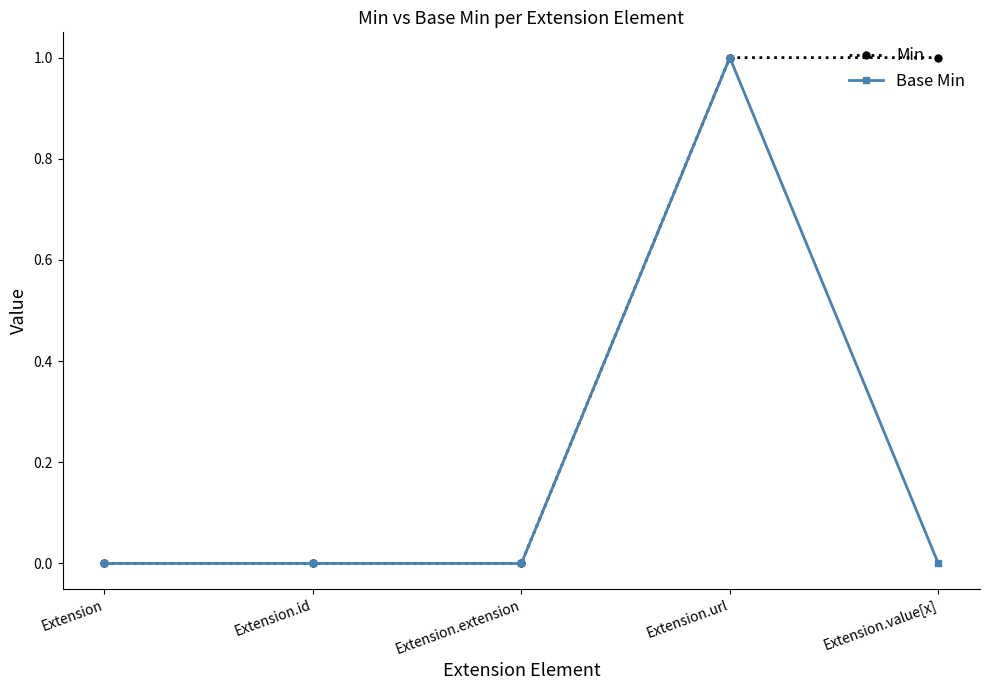

At which category is the sum across all series the highest?

Extension.url